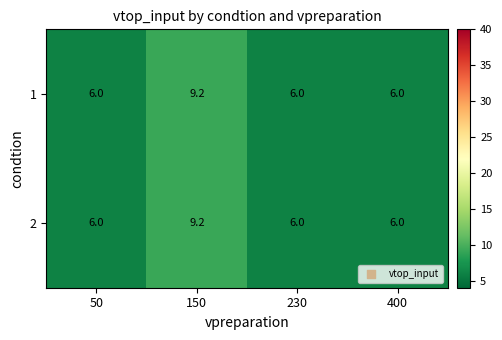

What is the maximum value shown in the chart?

9.2